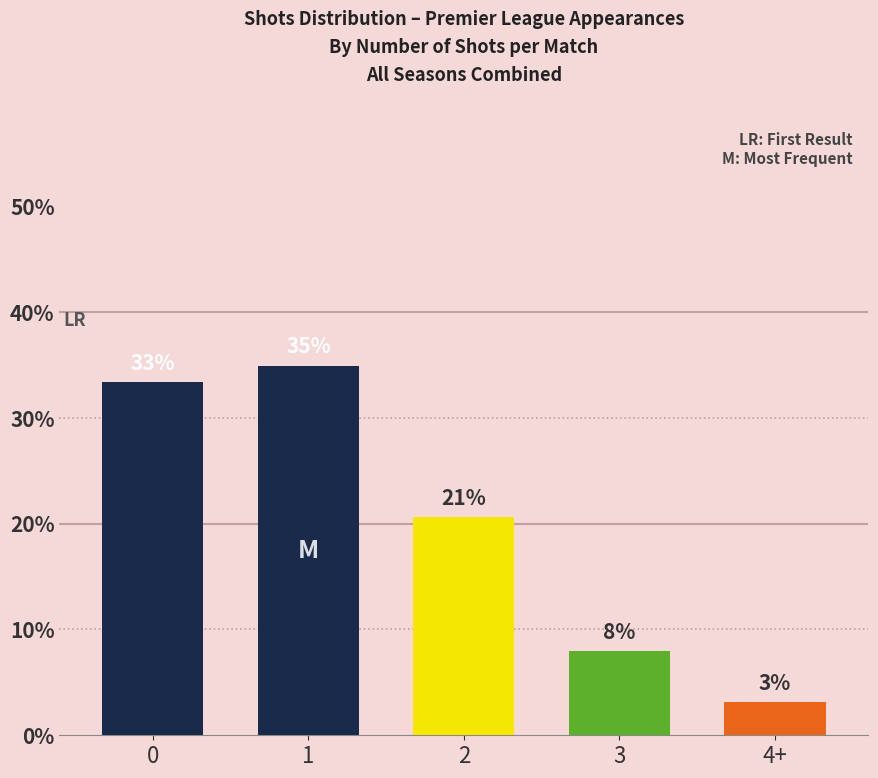

Which has a higher value, 4+ or 3?

3